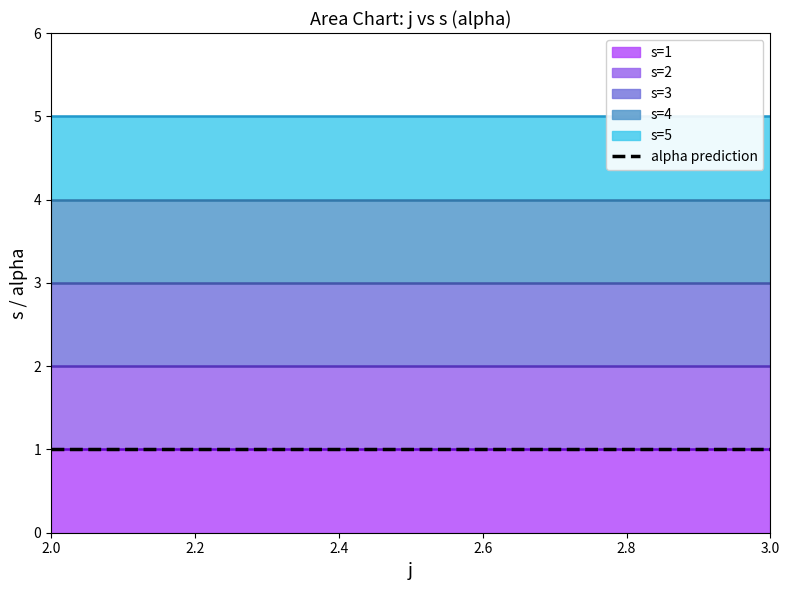

True or false: alpha and s cross at least once.

False